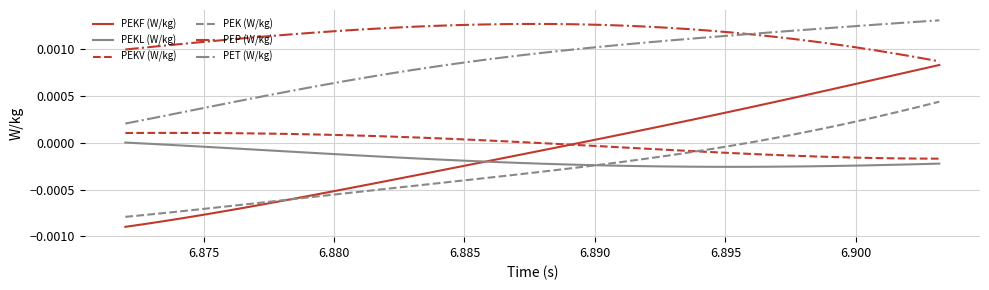

Which series has the widest spread of values?

PEKF (W/kg)